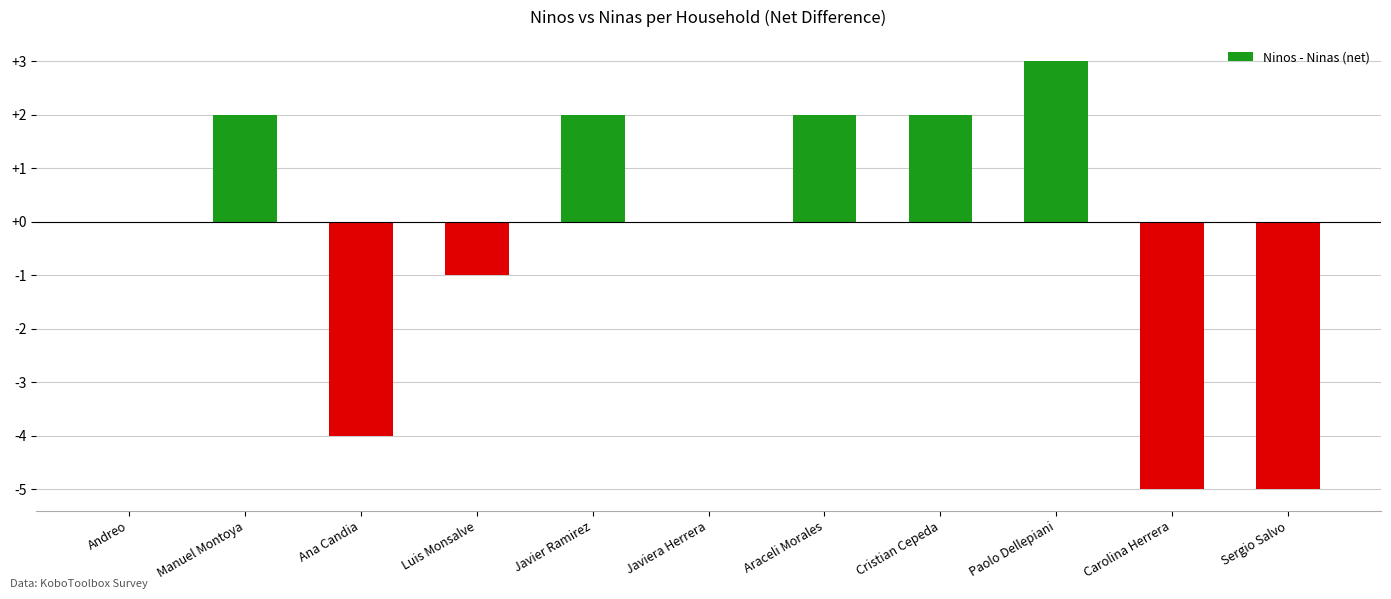

The chart shows a value of 4 at Andreo. True or false?

False